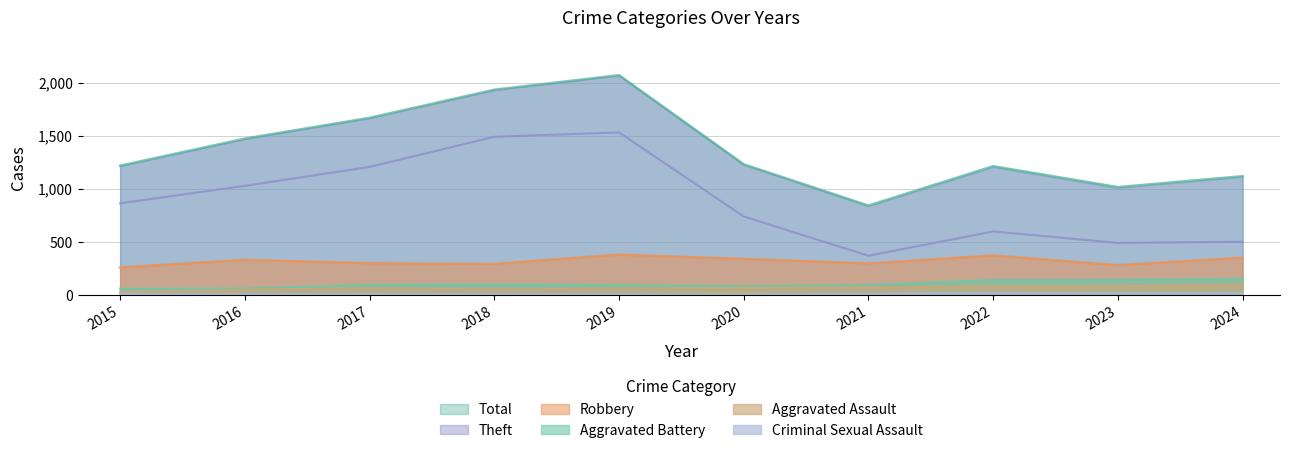

At which category is the sum across all series the highest?

2019